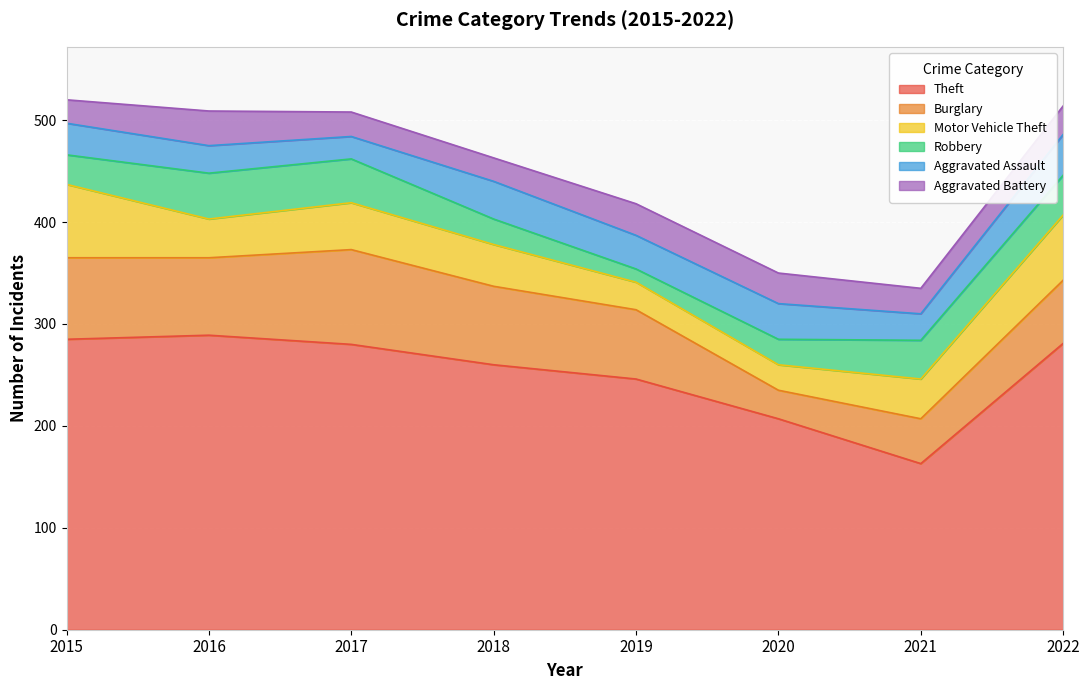

Does the chart display data point markers on the line(s)?

No